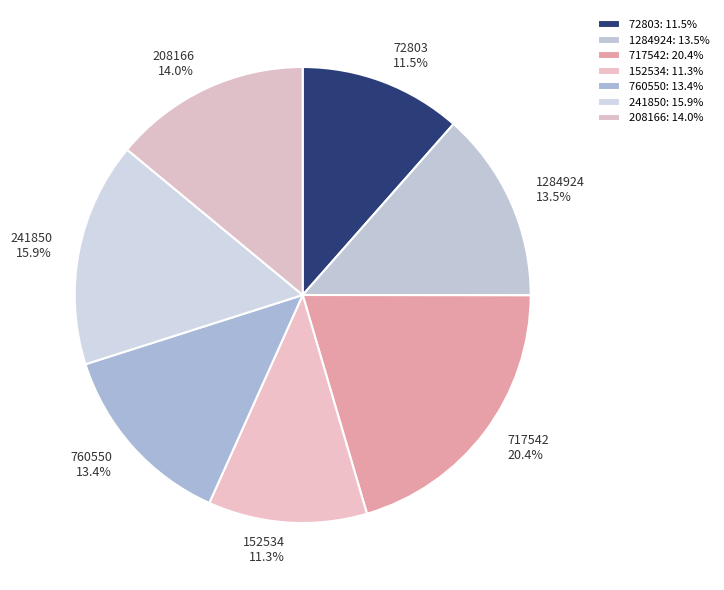

Between 717542 and 241850, which is larger?

717542